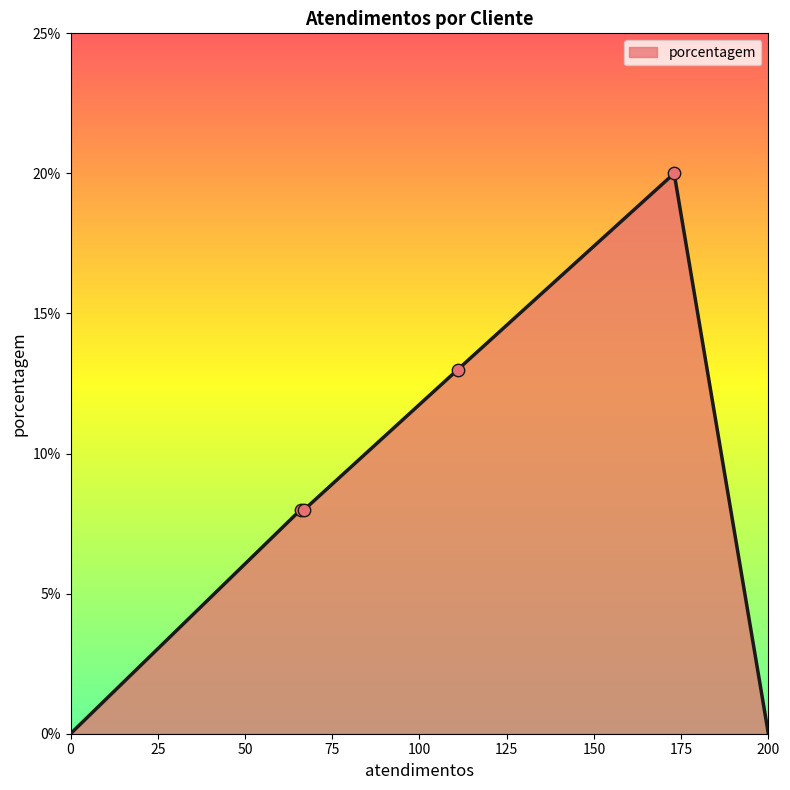

What is the greatest value displayed?

20